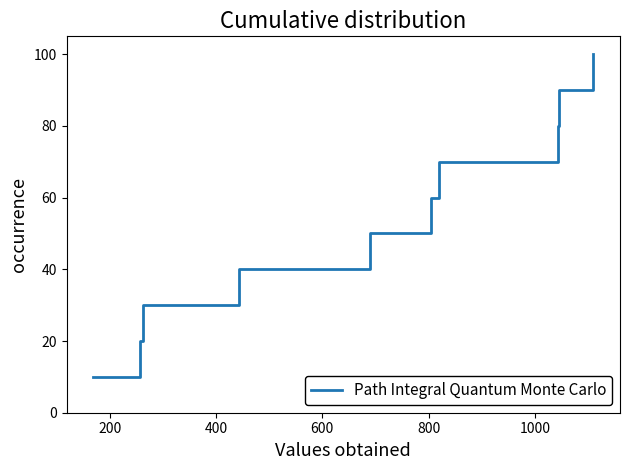

How many values are below 60?

5